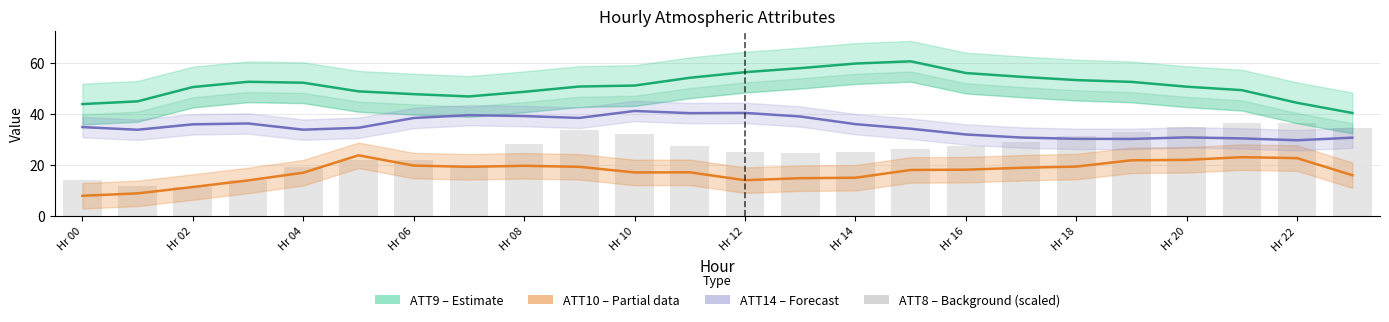

At which label is ATT14 (Forecast) closest to 35?

Hr 00